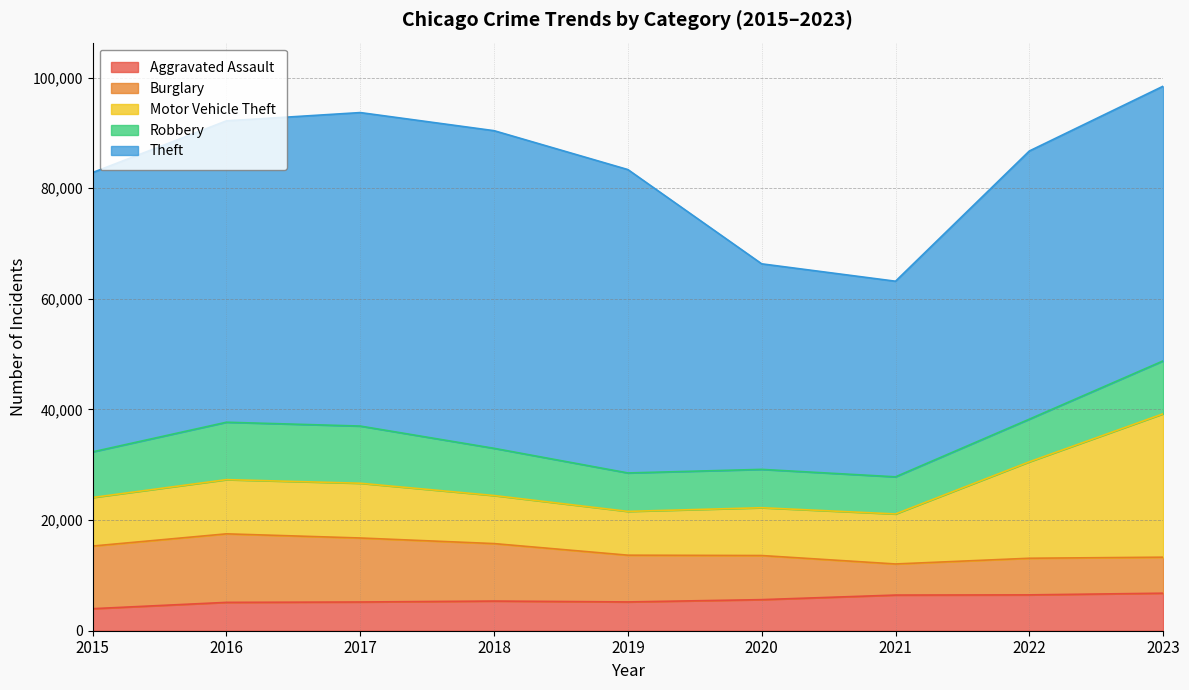

How many intersections are there between Motor Vehicle Theft and Robbery?

2